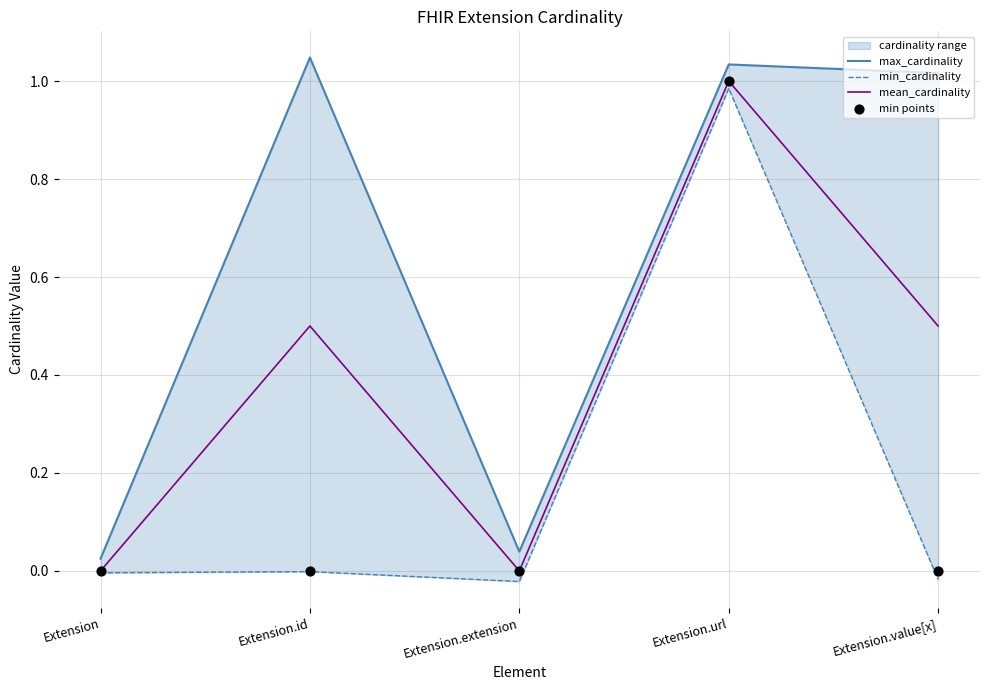

What is the total value across all series at Extension.id?

1.5